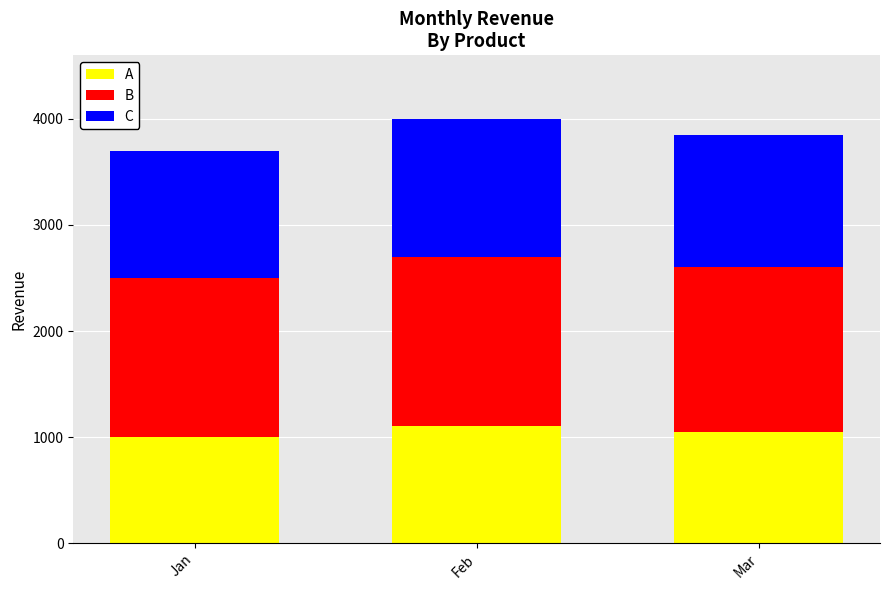

Is it true that A equals 696 at Jan?

False